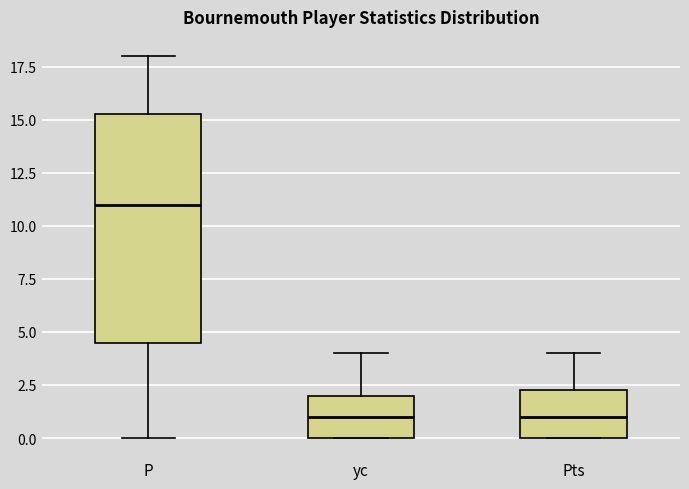

Reading left to right, read every box against the y-axis: the position of its median line, the range the box covers, and the ends of its whiskers. The values are not printed on the chart, so give them approximately, as read against the axis.

P: median 11.0, box 4.5 to 15.5, whiskers 0.0 to 18.0
yc: median 1.0, box 0.0 to 2.0, whiskers 0.0 to 4.0
Pts: median 1.0, box 0.0 to 2.5, whiskers 0.0 to 4.0